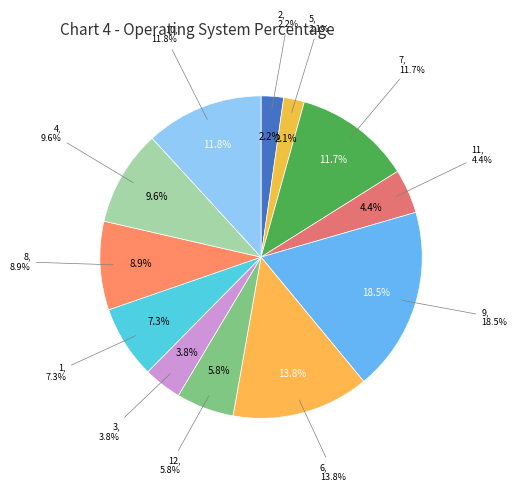

Is there any slice that represents more than half of the pie?

No